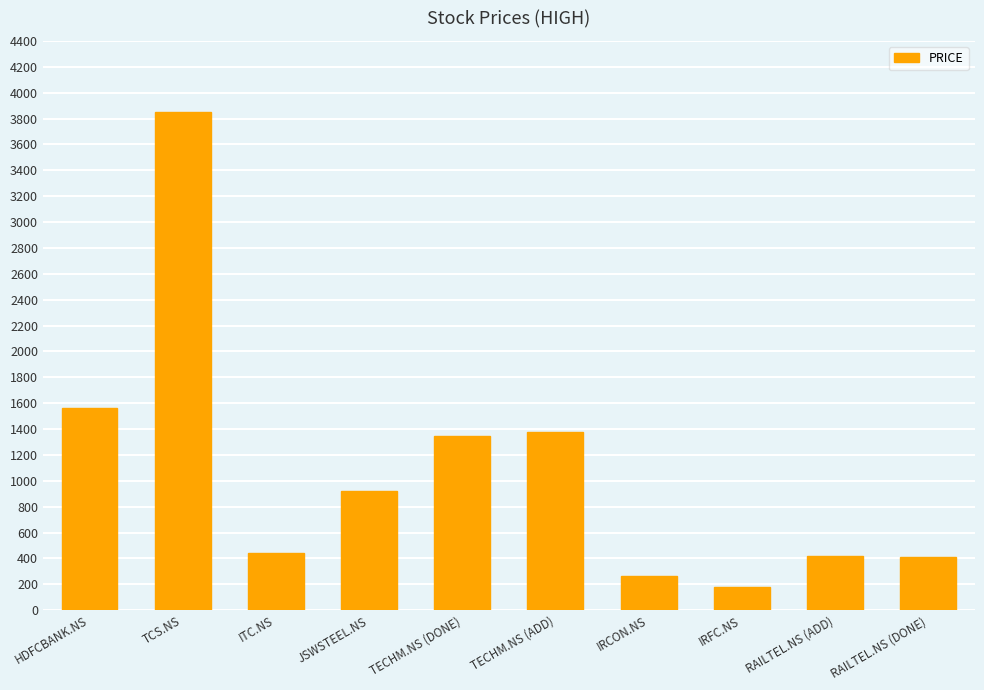

What is the label of the 7th bar from the right?

JSWSTEEL.NS